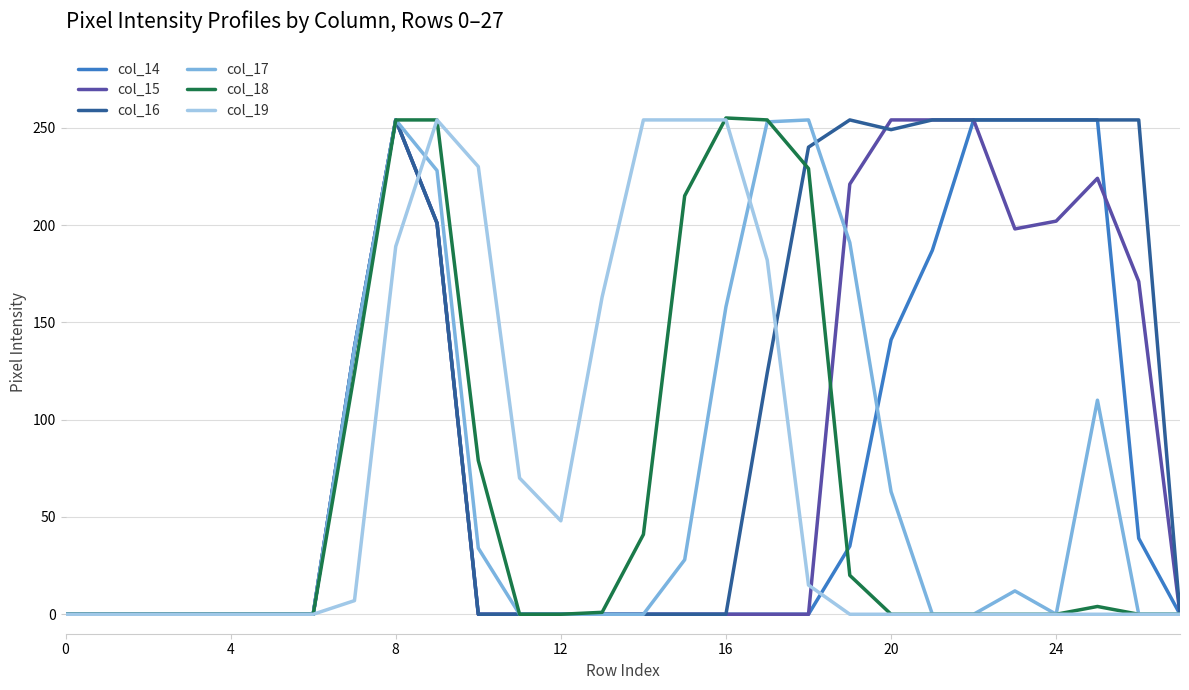

How many distinct data groups are displayed?

6